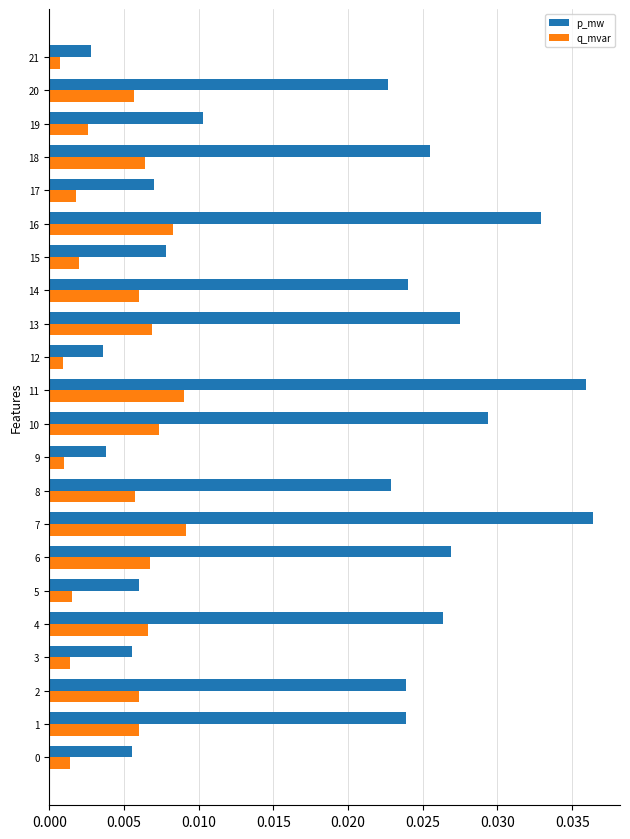

What is the sum of all p_mw values?

0.4